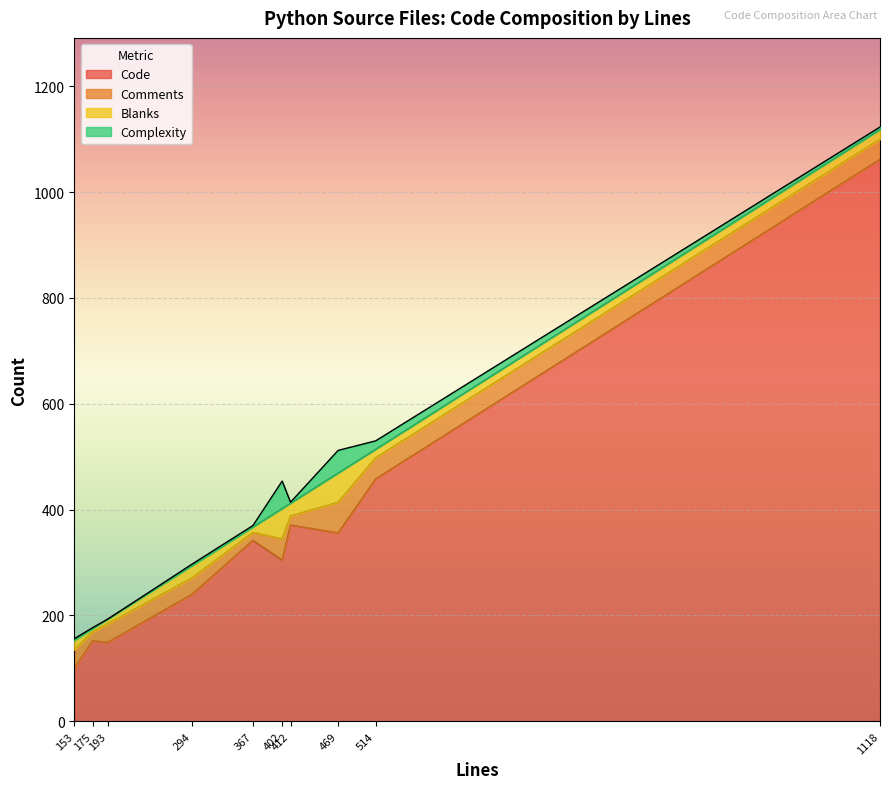

What is the difference between the second highest and second lowest values in the Complexity series?

41